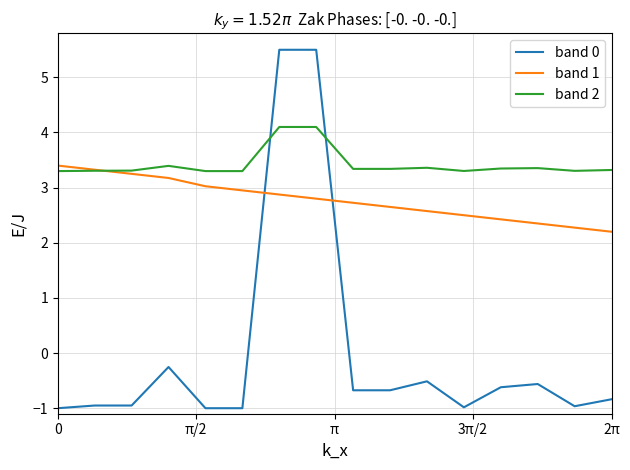

List the series in order of their peak value, highest first.

band 0, band 2, band 1